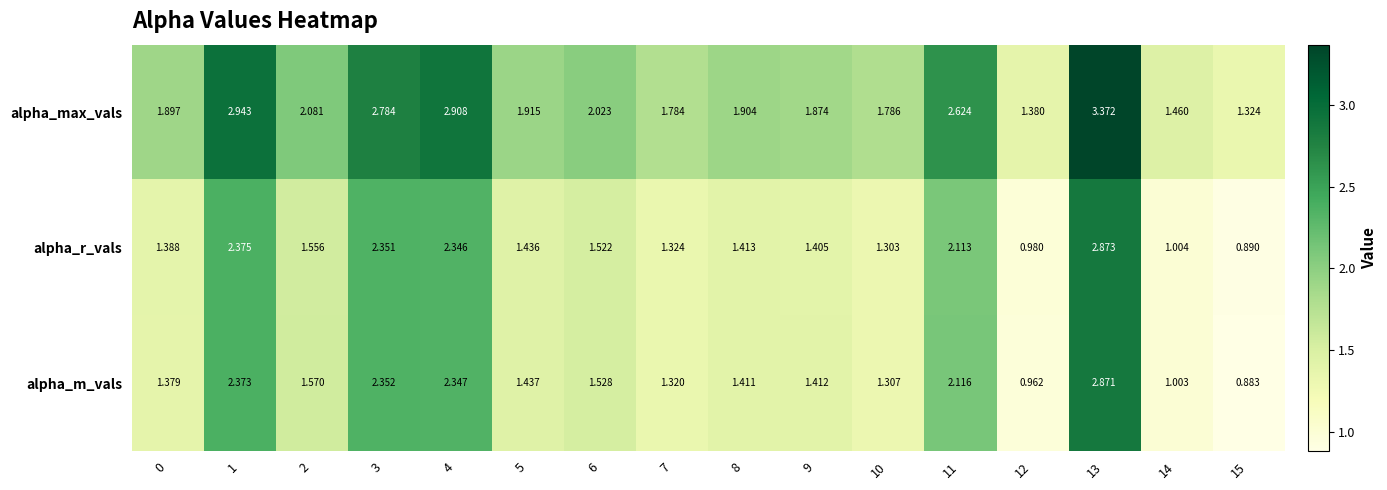

Which series has the largest total across all categories?

alpha_max_vals